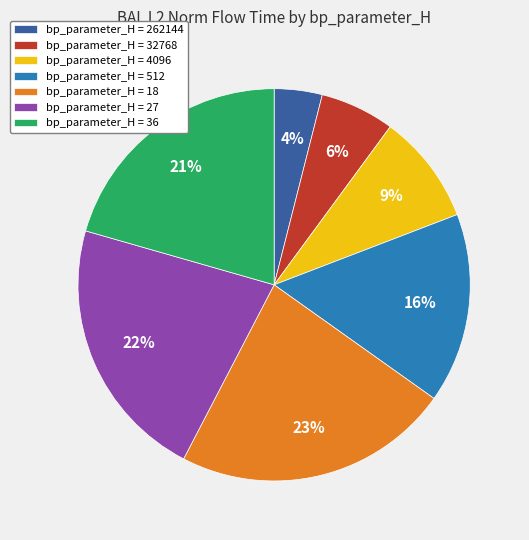

Between bp_parameter_H = 27 and bp_parameter_H = 512, which is larger?

bp_parameter_H = 27